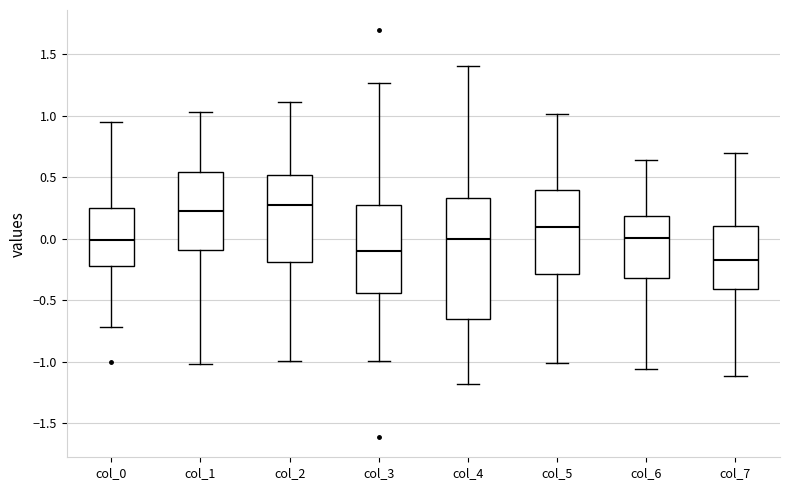

Reading left to right, read every box against the y-axis: the position of its median line, the range the box covers, and the ends of its whiskers. The values are not printed on the chart, so give them approximately, as read against the axis.

col_0: median 0.00, box -0.25 to 0.25, whiskers -0.70 to 0.95
col_1: median 0.25, box -0.10 to 0.55, whiskers -1.00 to 1.05
col_2: median 0.25, box -0.20 to 0.50, whiskers -1.00 to 1.10
col_3: median -0.10, box -0.45 to 0.30, whiskers -1.00 to 1.25
col_4: median 0.00, box -0.65 to 0.35, whiskers -1.20 to 1.40
col_5: median 0.10, box -0.30 to 0.40, whiskers -1.00 to 1.00
col_6: median 0.00, box -0.30 to 0.20, whiskers -1.05 to 0.65
col_7: median -0.15, box -0.40 to 0.10, whiskers -1.10 to 0.70